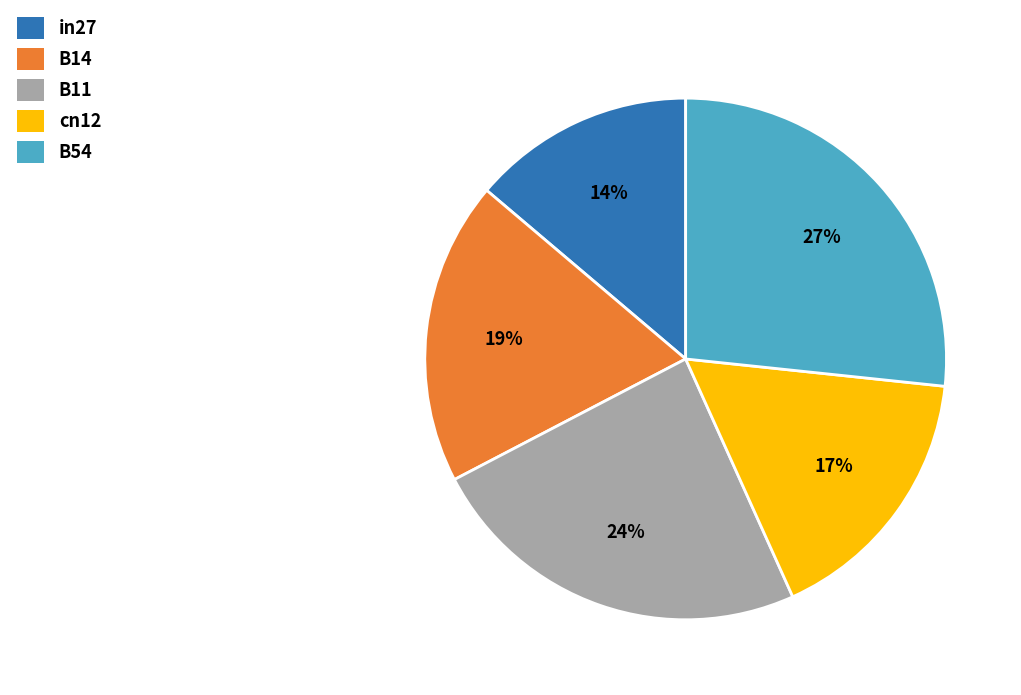

Does cn12 represent more than half of the total?

No